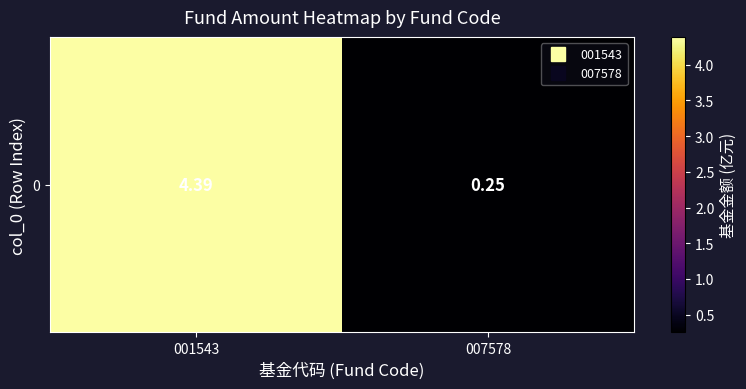

Is it true that the value at 001543 is 4.4?

True